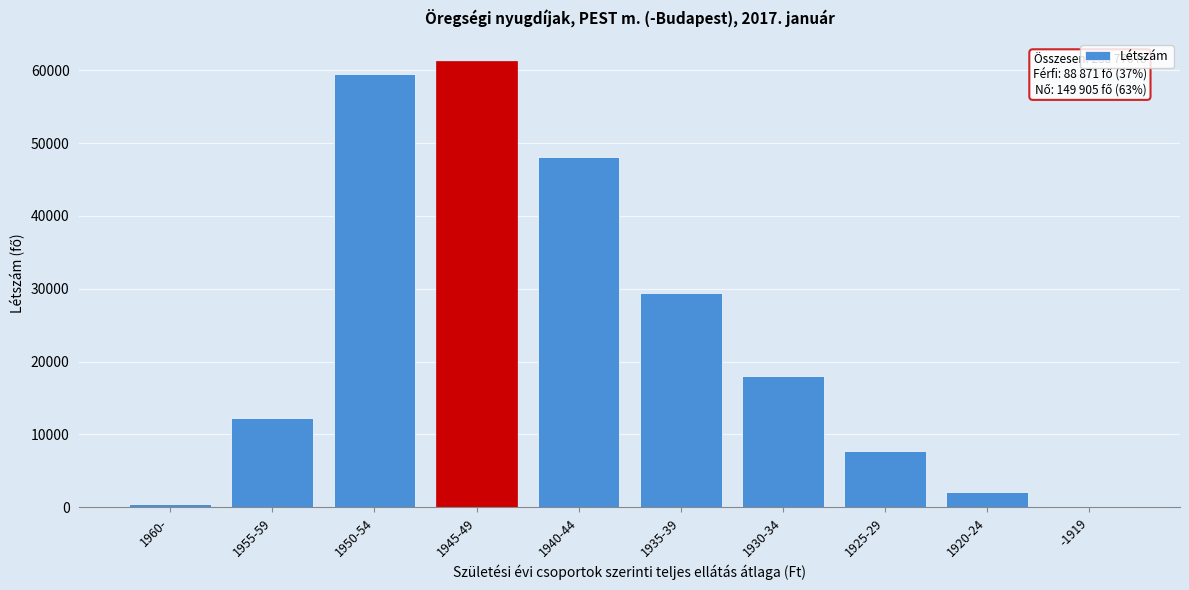

What is the change in value from 1940-44 to 1935-39?

-18725